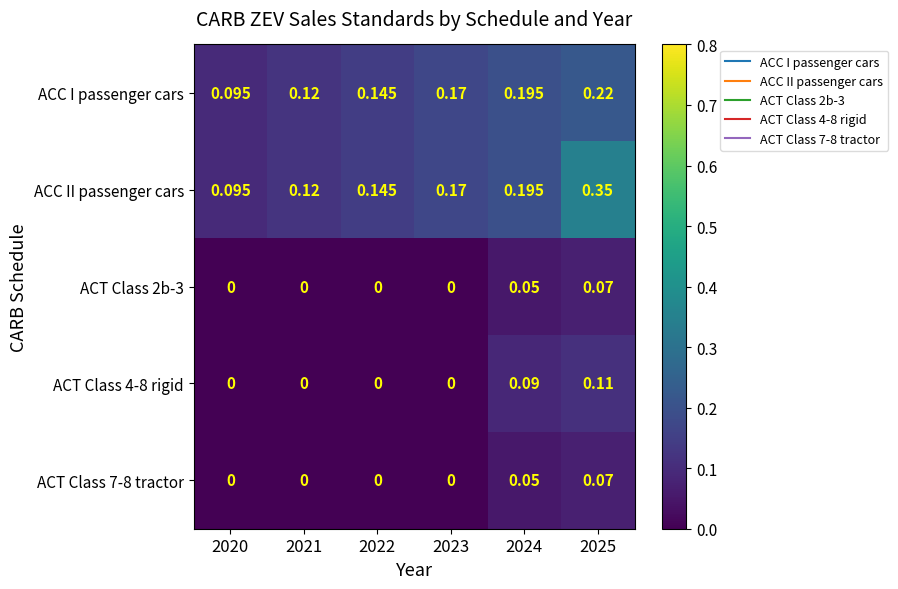

Is the value of ACT Class 4-8 rigid at 2021 greater than the value of ACC I passenger cars at 2025?

No